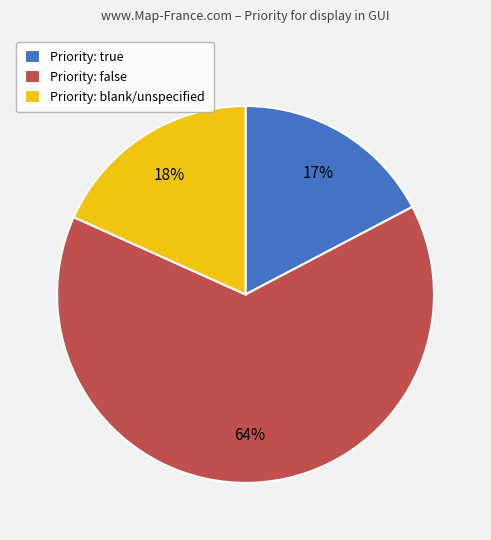

Does Priority: false account for over 50% of the chart?

Yes